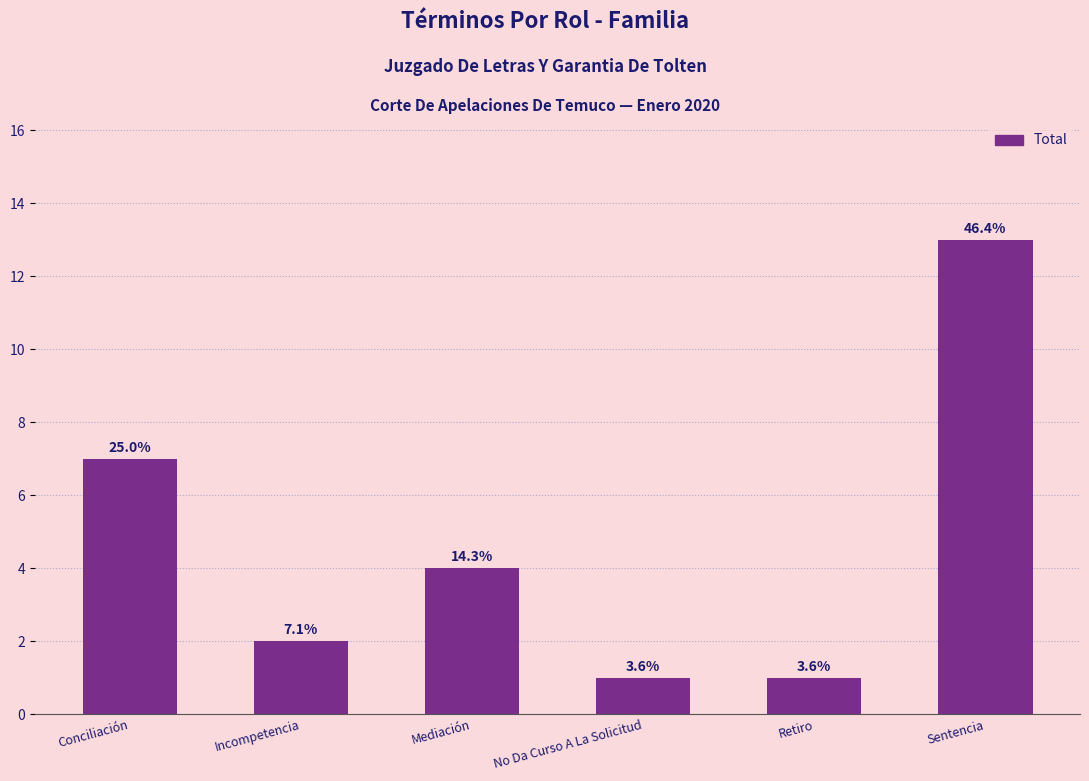

Does the chart contain any negative values?

No